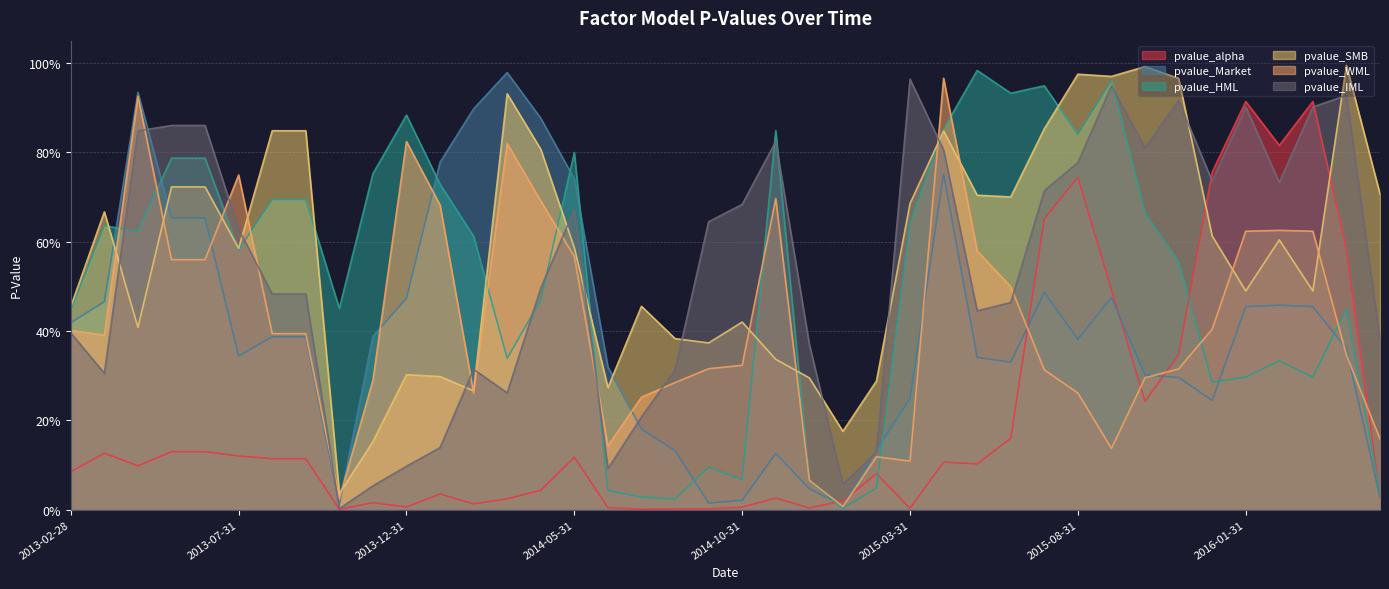

Reading left to right, transcribe all the data shown in this chart.

pvalue_alpha: 2013-02-28=0.1	2013-03-31=0.1	2013-04-30=0.1	2013-05-31=0.1	2013-06-30=0.1	2013-07-31=0.1	2013-08-31=0.1	2013-09-30=0.1	2013-10-31=0.0	2013-11-30=0.0	2013-12-31=0.0	2014-01-31=0.0	2014-02-28=0.0	2014-03-31=0.0	2014-04-30=0.0	2014-05-31=0.1	2014-06-30=0.0	2014-07-31=0.0	2014-08-31=0.0	2014-09-30=0.0	2014-10-31=0.0	2014-11-30=0.0	2014-12-31=0.0	2015-01-31=0.0	2015-02-28=0.1	2015-03-31=0.0	2015-04-30=0.1	2015-05-31=0.1	2015-06-30=0.2	2015-07-31=0.7	2015-08-31=0.7	2015-09-30=0.5	2015-10-31=0.2	2015-11-30=0.3	2015-12-31=0.8	2016-01-31=0.9	2016-02-29=0.8	2016-03-31=0.9	2016-04-30=0.6	2016-05-31=0.0
pvalue_Market: 2013-02-28=0.4	2013-03-31=0.5	2013-04-30=0.9	2013-05-31=0.7	2013-06-30=0.7	2013-07-31=0.3	2013-08-31=0.4	2013-09-30=0.4	2013-10-31=0.0	2013-11-30=0.4	2013-12-31=0.5	2014-01-31=0.8	2014-02-28=0.9	2014-03-31=1.0	2014-04-30=0.9	2014-05-31=0.7	2014-06-30=0.3	2014-07-31=0.2	2014-08-31=0.1	2014-09-30=0.0	2014-10-31=0.0	2014-11-30=0.1	2014-12-31=0.0	2015-01-31=0.0	2015-02-28=0.1	2015-03-31=0.2	2015-04-30=0.8	2015-05-31=0.3	2015-06-30=0.3	2015-07-31=0.5	2015-08-31=0.4	2015-09-30=0.5	2015-10-31=0.3	2015-11-30=0.3	2015-12-31=0.2	2016-01-31=0.5	2016-02-29=0.5	2016-03-31=0.5	2016-04-30=0.4	2016-05-31=0.0
pvalue_HML: 2013-02-28=0.4	2013-03-31=0.6	2013-04-30=0.6	2013-05-31=0.8	2013-06-30=0.8	2013-07-31=0.6	2013-08-31=0.7	2013-09-30=0.7	2013-10-31=0.5	2013-11-30=0.8	2013-12-31=0.9	2014-01-31=0.7	2014-02-28=0.6	2014-03-31=0.3	2014-04-30=0.5	2014-05-31=0.8	2014-06-30=0.0	2014-07-31=0.0	2014-08-31=0.0	2014-09-30=0.1	2014-10-31=0.1	2014-11-30=0.8	2014-12-31=0.1	2015-01-31=0.0	2015-02-28=0.0	2015-03-31=0.6	2015-04-30=0.9	2015-05-31=1.0	2015-06-30=0.9	2015-07-31=0.9	2015-08-31=0.8	2015-09-30=1.0	2015-10-31=0.7	2015-11-30=0.6	2015-12-31=0.3	2016-01-31=0.3	2016-02-29=0.3	2016-03-31=0.3	2016-04-30=0.4	2016-05-31=0.0
pvalue_SMB: 2013-02-28=0.5	2013-03-31=0.7	2013-04-30=0.4	2013-05-31=0.7	2013-06-30=0.7	2013-07-31=0.6	2013-08-31=0.8	2013-09-30=0.8	2013-10-31=0.0	2013-11-30=0.2	2013-12-31=0.3	2014-01-31=0.3	2014-02-28=0.3	2014-03-31=0.9	2014-04-30=0.8	2014-05-31=0.6	2014-06-30=0.3	2014-07-31=0.5	2014-08-31=0.4	2014-09-30=0.4	2014-10-31=0.4	2014-11-30=0.3	2014-12-31=0.3	2015-01-31=0.2	2015-02-28=0.3	2015-03-31=0.7	2015-04-30=0.8	2015-05-31=0.7	2015-06-30=0.7	2015-07-31=0.9	2015-08-31=1.0	2015-09-30=1.0	2015-10-31=1.0	2015-11-30=1.0	2015-12-31=0.6	2016-01-31=0.5	2016-02-29=0.6	2016-03-31=0.5	2016-04-30=1.0	2016-05-31=0.7
pvalue_WML: 2013-02-28=0.4	2013-03-31=0.4	2013-04-30=0.9	2013-05-31=0.6	2013-06-30=0.6	2013-07-31=0.7	2013-08-31=0.4	2013-09-30=0.4	2013-10-31=0.0	2013-11-30=0.3	2013-12-31=0.8	2014-01-31=0.7	2014-02-28=0.3	2014-03-31=0.8	2014-04-30=0.7	2014-05-31=0.6	2014-06-30=0.1	2014-07-31=0.3	2014-08-31=0.3	2014-09-30=0.3	2014-10-31=0.3	2014-11-30=0.7	2014-12-31=0.1	2015-01-31=0.0	2015-02-28=0.1	2015-03-31=0.1	2015-04-30=1.0	2015-05-31=0.6	2015-06-30=0.5	2015-07-31=0.3	2015-08-31=0.3	2015-09-30=0.1	2015-10-31=0.3	2015-11-30=0.3	2015-12-31=0.4	2016-01-31=0.6	2016-02-29=0.6	2016-03-31=0.6	2016-04-30=0.3	2016-05-31=0.2
pvalue_IML: 2013-02-28=0.4	2013-03-31=0.3	2013-04-30=0.8	2013-05-31=0.9	2013-06-30=0.9	2013-07-31=0.6	2013-08-31=0.5	2013-09-30=0.5	2013-10-31=0.0	2013-11-30=0.1	2013-12-31=0.1	2014-01-31=0.1	2014-02-28=0.3	2014-03-31=0.3	2014-04-30=0.5	2014-05-31=0.7	2014-06-30=0.1	2014-07-31=0.2	2014-08-31=0.3	2014-09-30=0.6	2014-10-31=0.7	2014-11-30=0.8	2014-12-31=0.4	2015-01-31=0.1	2015-02-28=0.1	2015-03-31=1.0	2015-04-30=0.8	2015-05-31=0.4	2015-06-30=0.5	2015-07-31=0.7	2015-08-31=0.8	2015-09-30=0.9	2015-10-31=0.8	2015-11-30=0.9	2015-12-31=0.7	2016-01-31=0.9	2016-02-29=0.7	2016-03-31=0.9	2016-04-30=0.9	2016-05-31=0.4